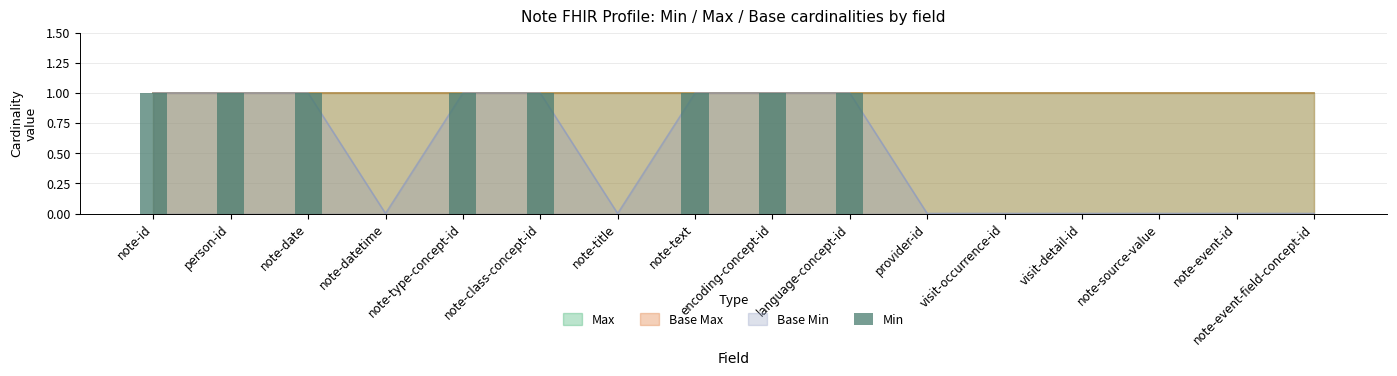

Reading left to right, what are all the values shown in this chart?

note-id=1	person-id=1	note-date=1	note-datetime=0	note-type-concept-id=1	note-class-concept-id=1	note-title=0	note-text=1	encoding-concept-id=1	language-concept-id=1	provider-id=0	visit-occurrence-id=0	visit-detail-id=0	note-source-value=0	note-event-id=0	note-event-field-concept-id=0